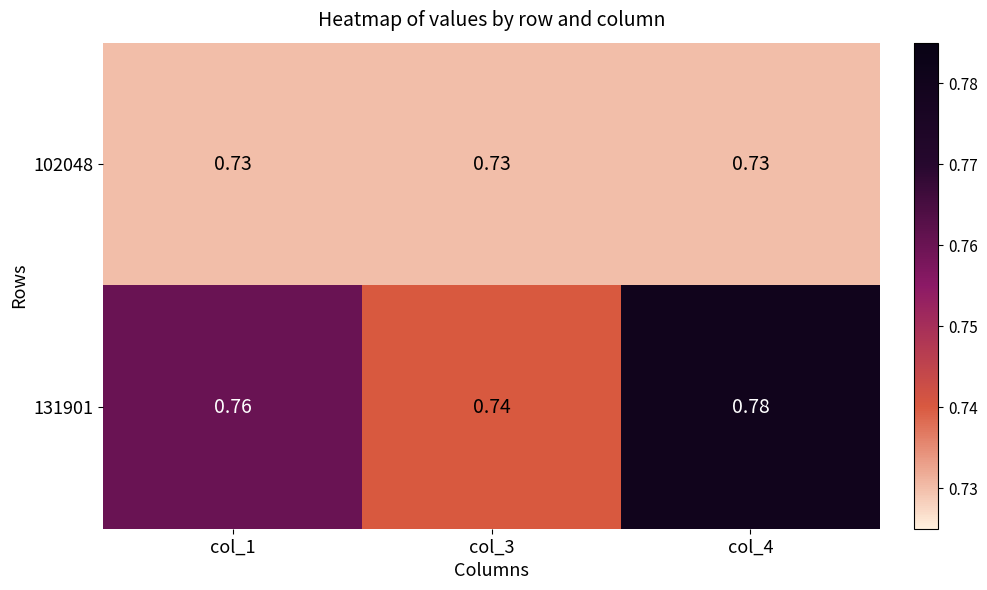

Which series has the largest range (max minus min)?

131901